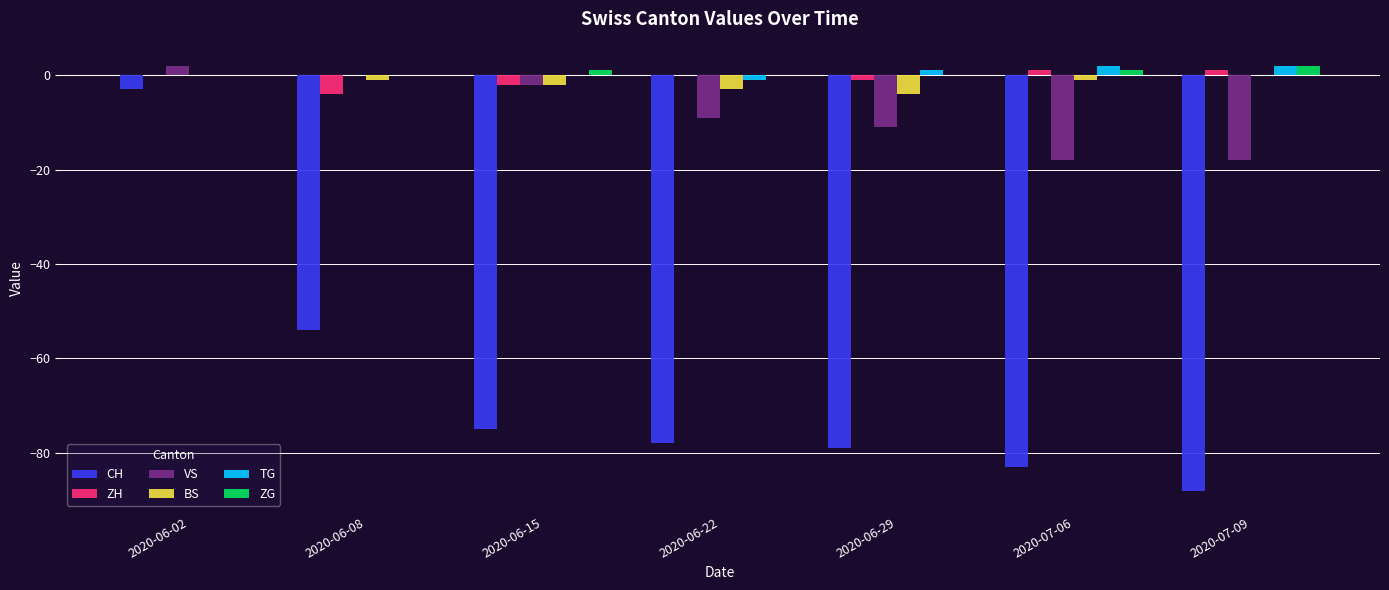

Is it true that BS equals -1 at 2020-06-08?

True